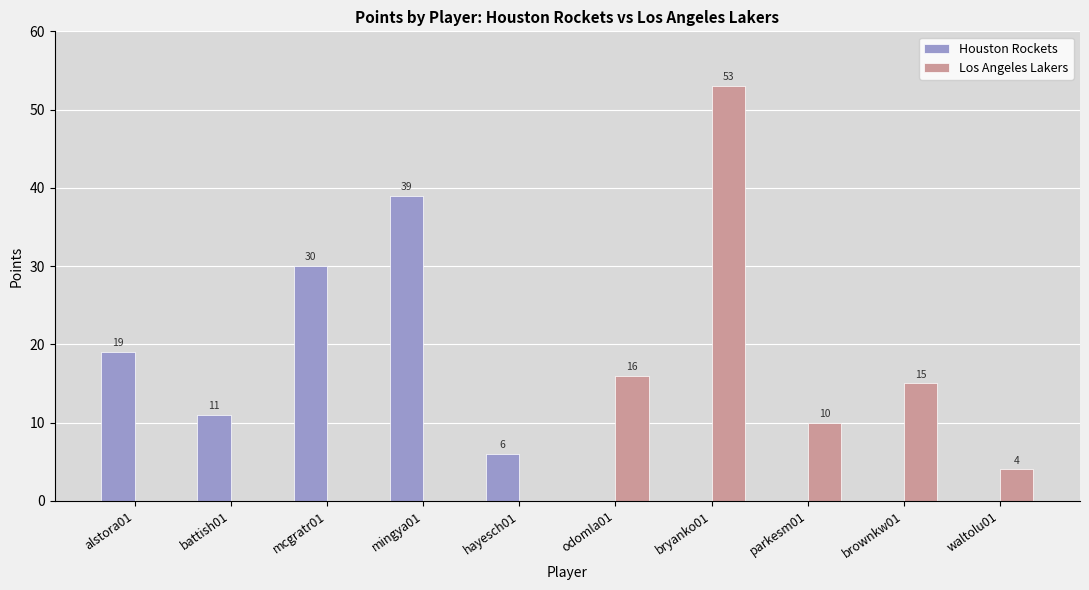

What are all the series names shown in the legend?

Houston Rockets, Los Angeles Lakers